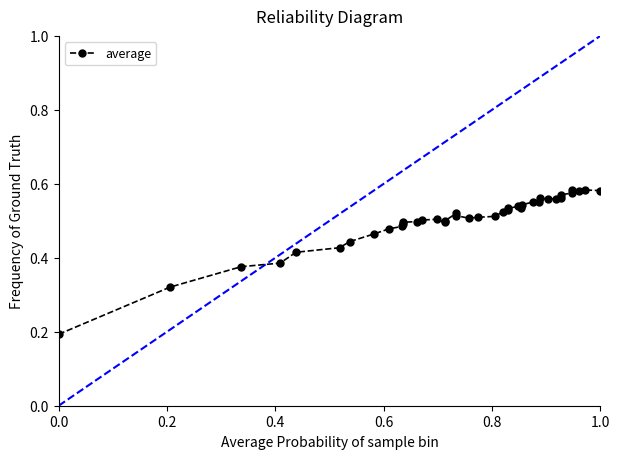

True or false: there are more than 2 points higher than both neighbors.

True